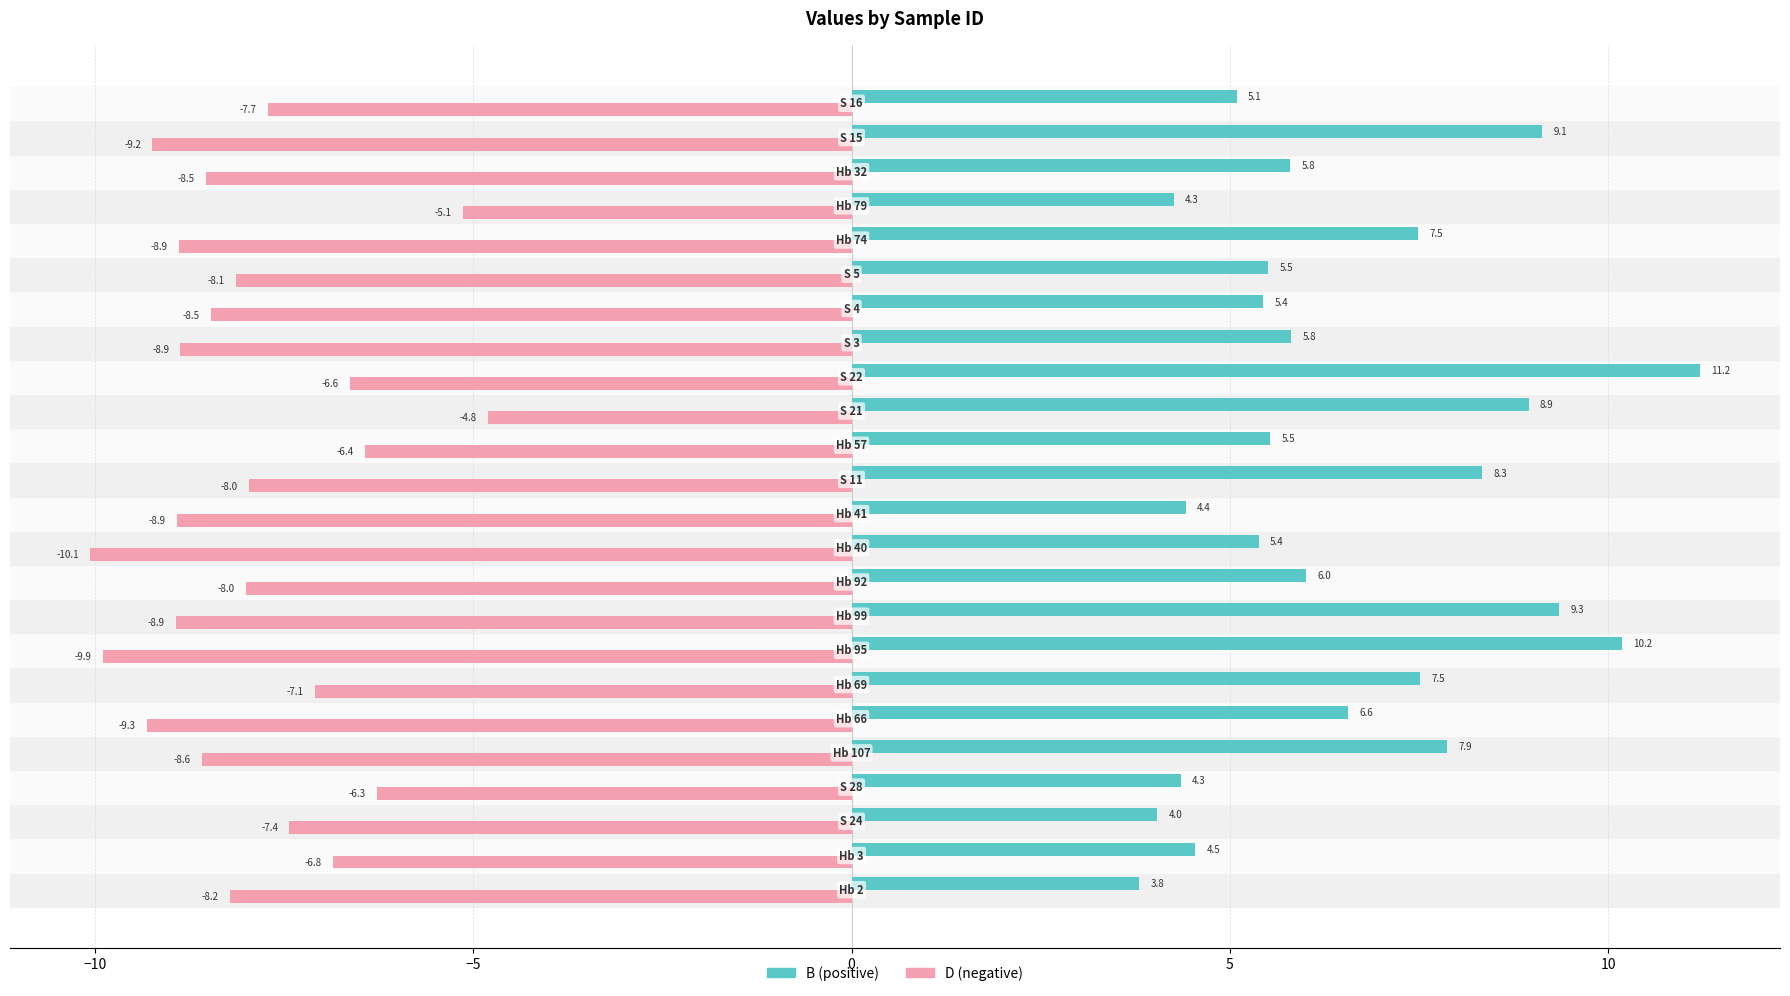

What is the greatest value displayed?

11.2